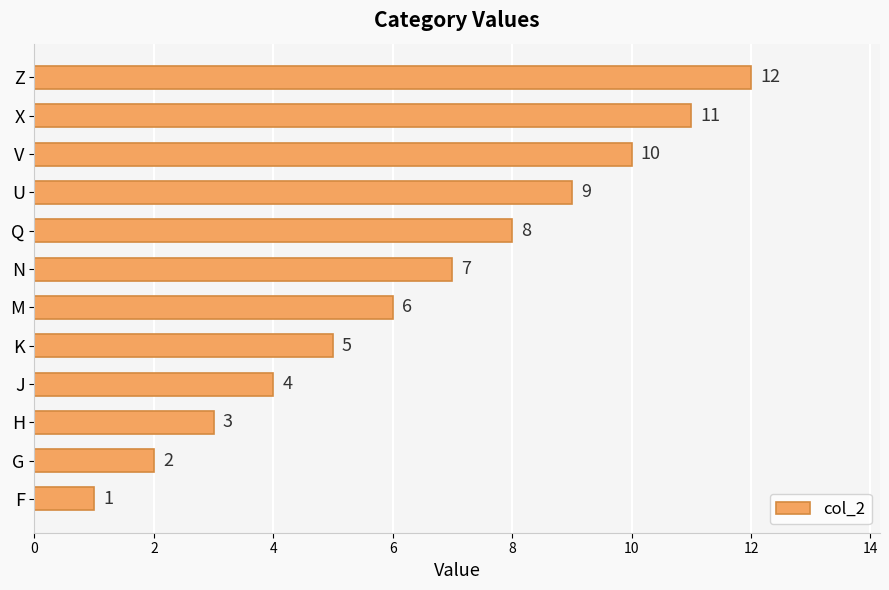

What is the change in value from X to Z?

+1